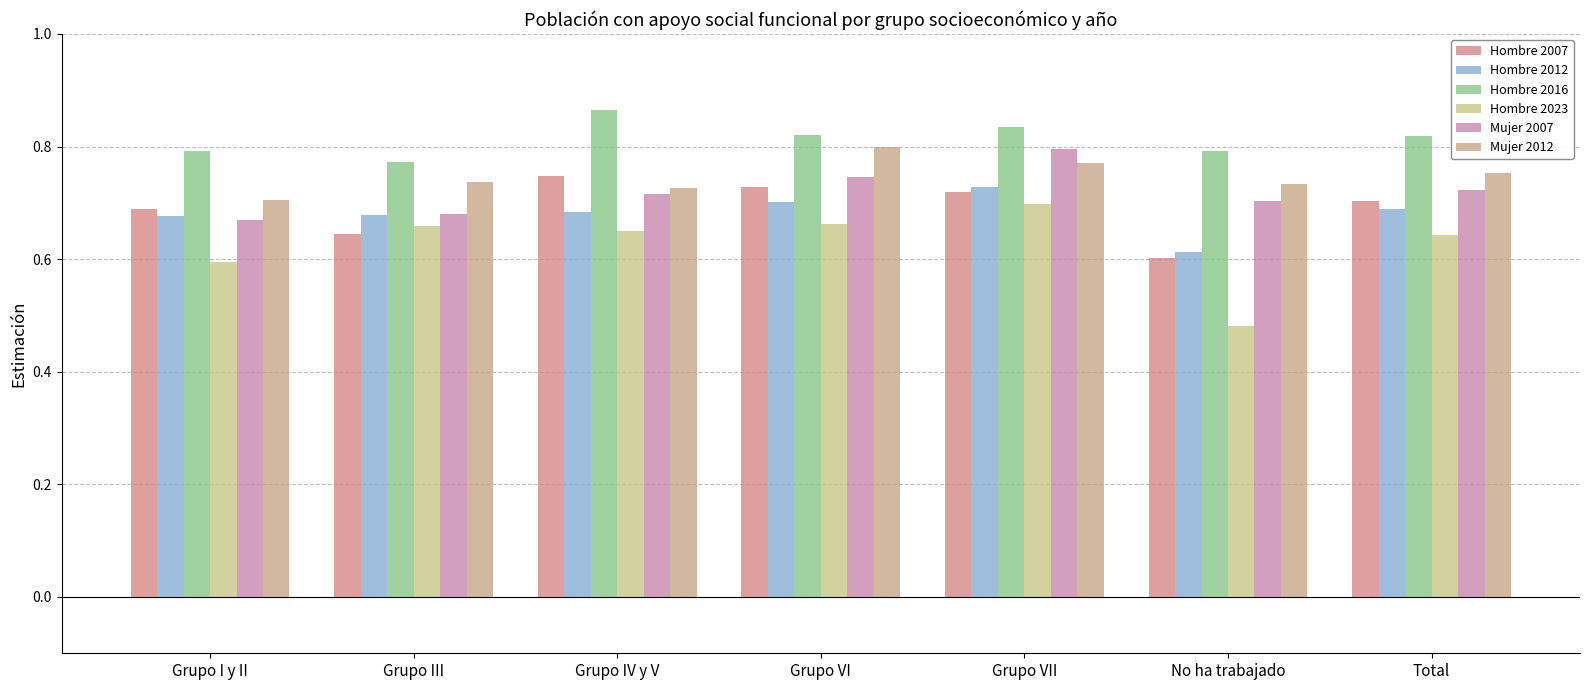

What is the greatest value displayed?

0.9